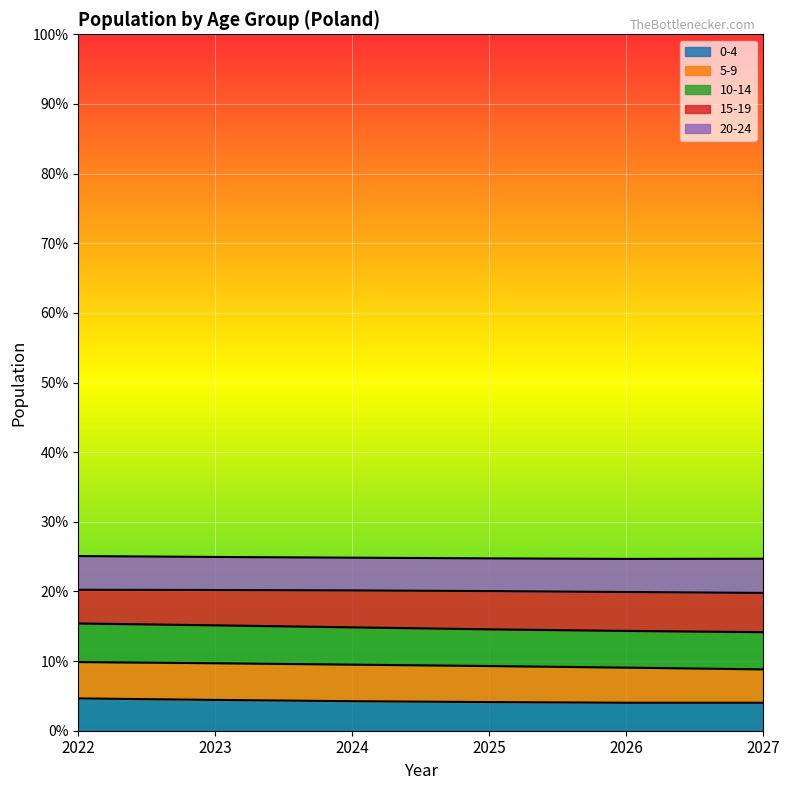

Is it true that 0-4 equals 4.2 at 2024?

True